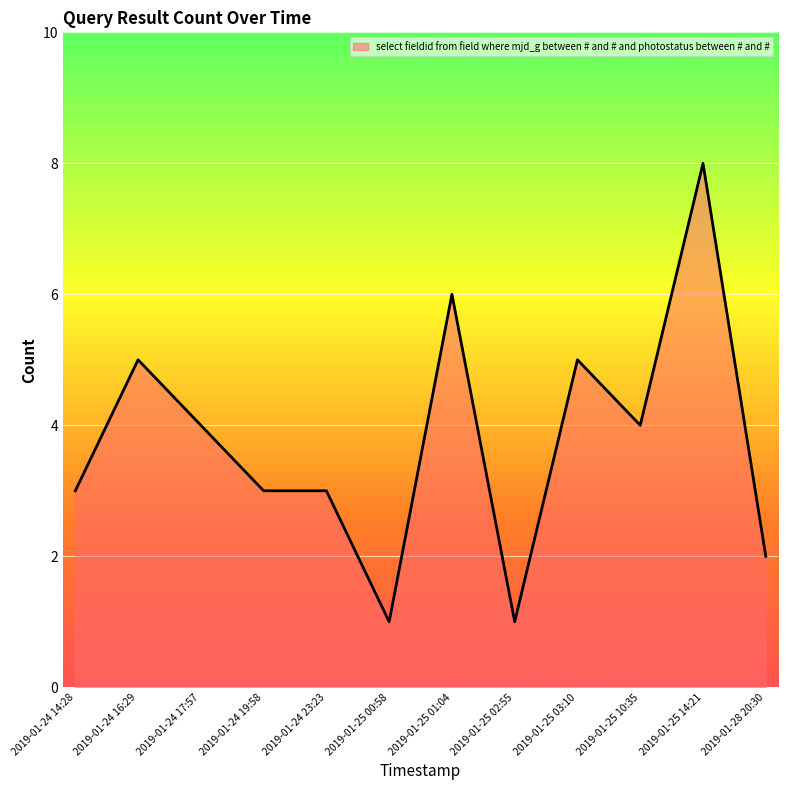

What position from the right is 2019-01-25 00:58?

7